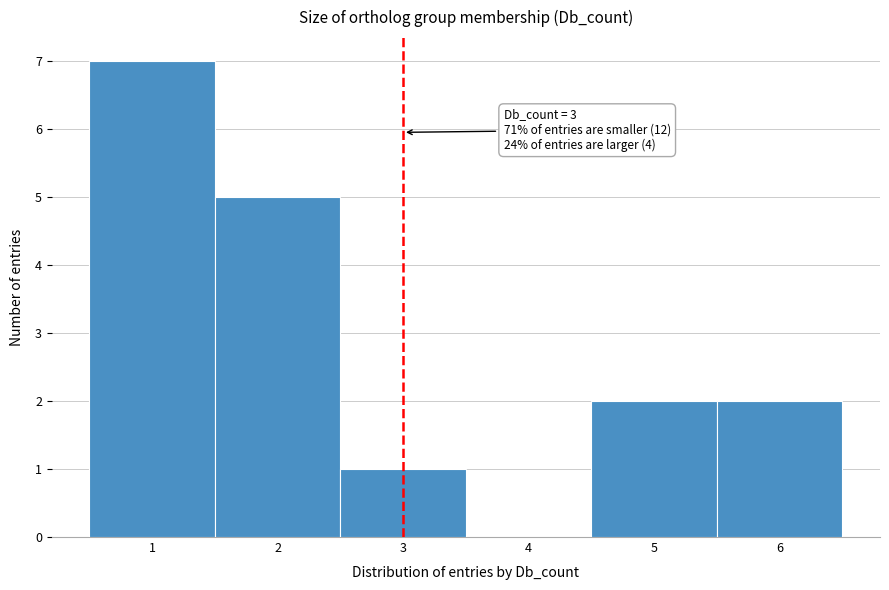

Which range on the x-axis has the tallest bar?

0.5 to 1.5